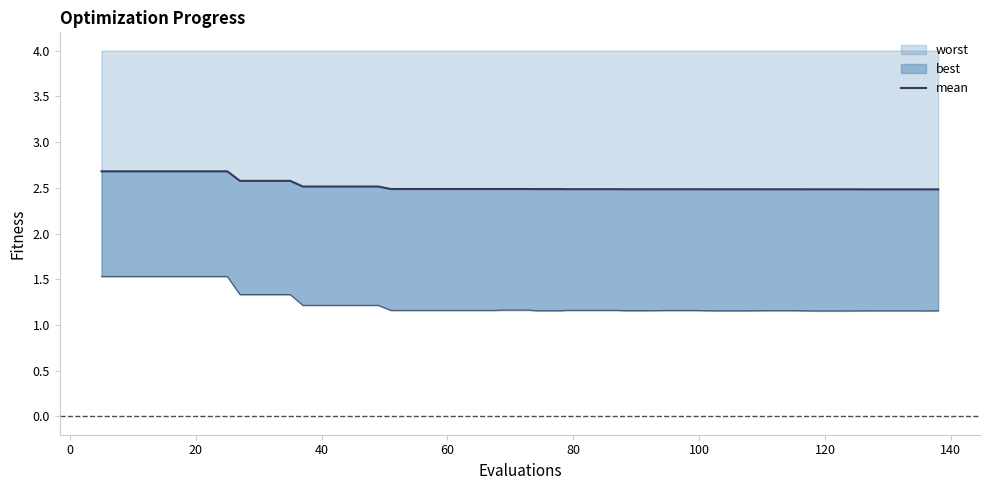

The value at 0 is 2.7. True or false?

True